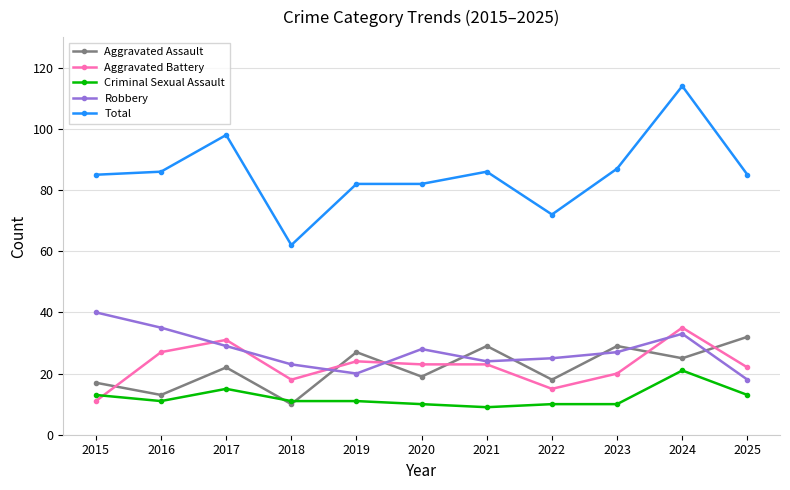

What is the difference between the second highest and second lowest values in the Robbery series?

15